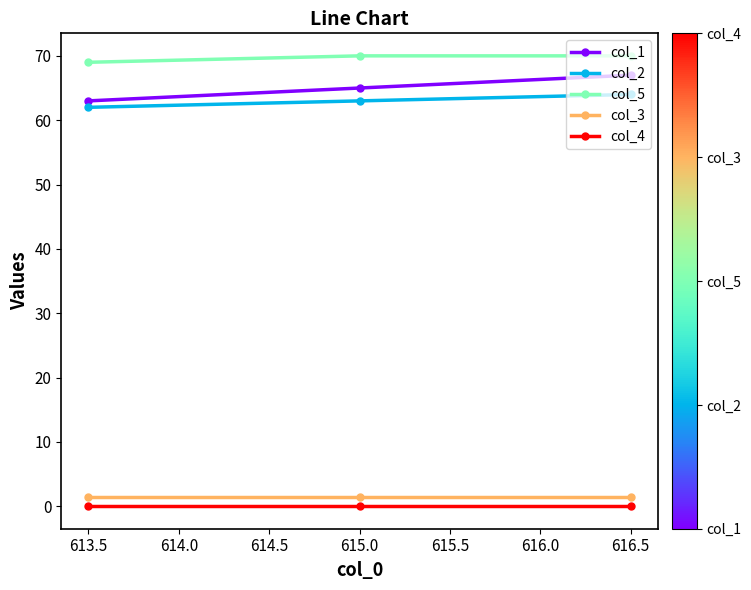

How many data points does each series have?

3